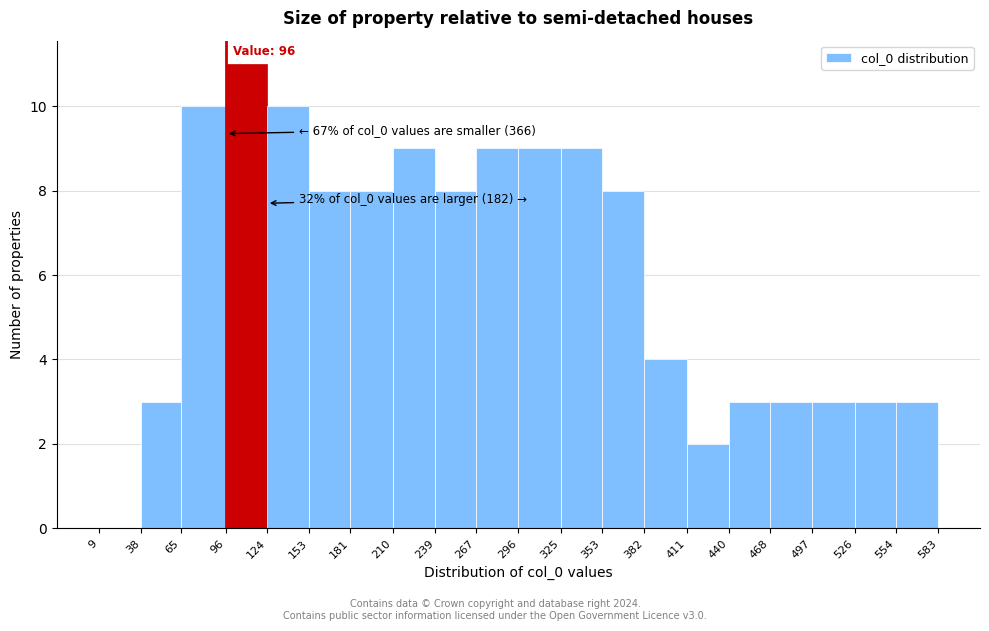

Which range on the x-axis has the tallest bar?

96 to 124